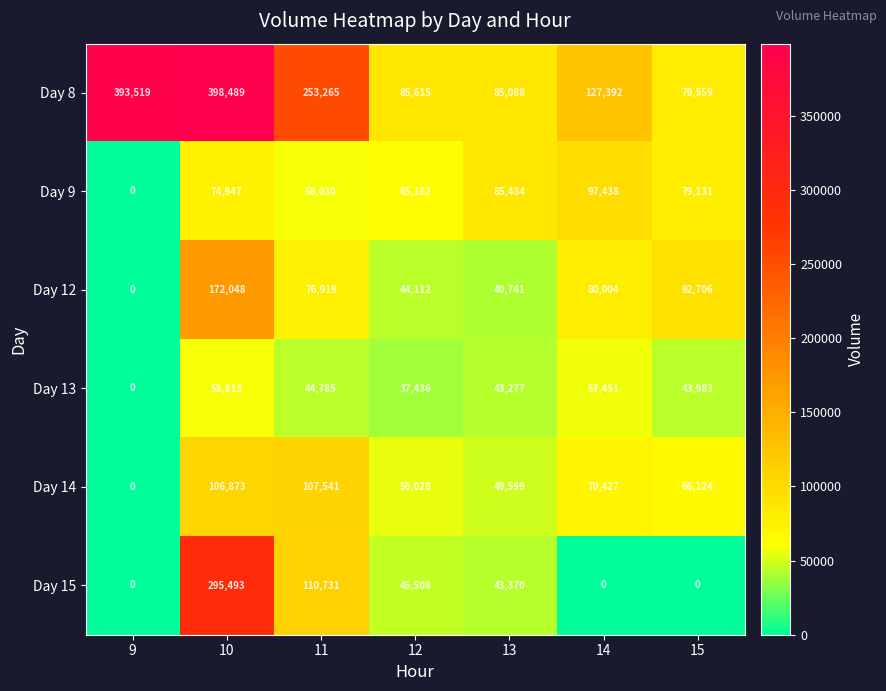

Between 9 and 15, which series saw the biggest shift?

Day 8